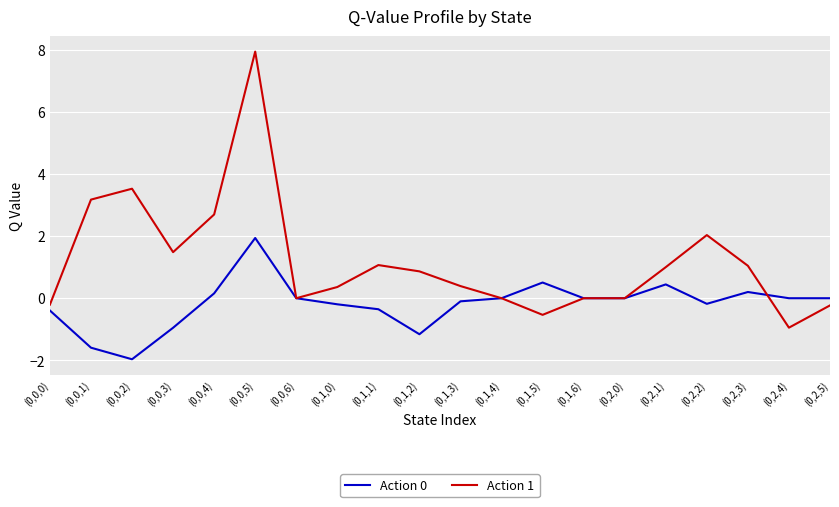

True or false: Action 0 has a value of 0.2 at (0,2,3).

True